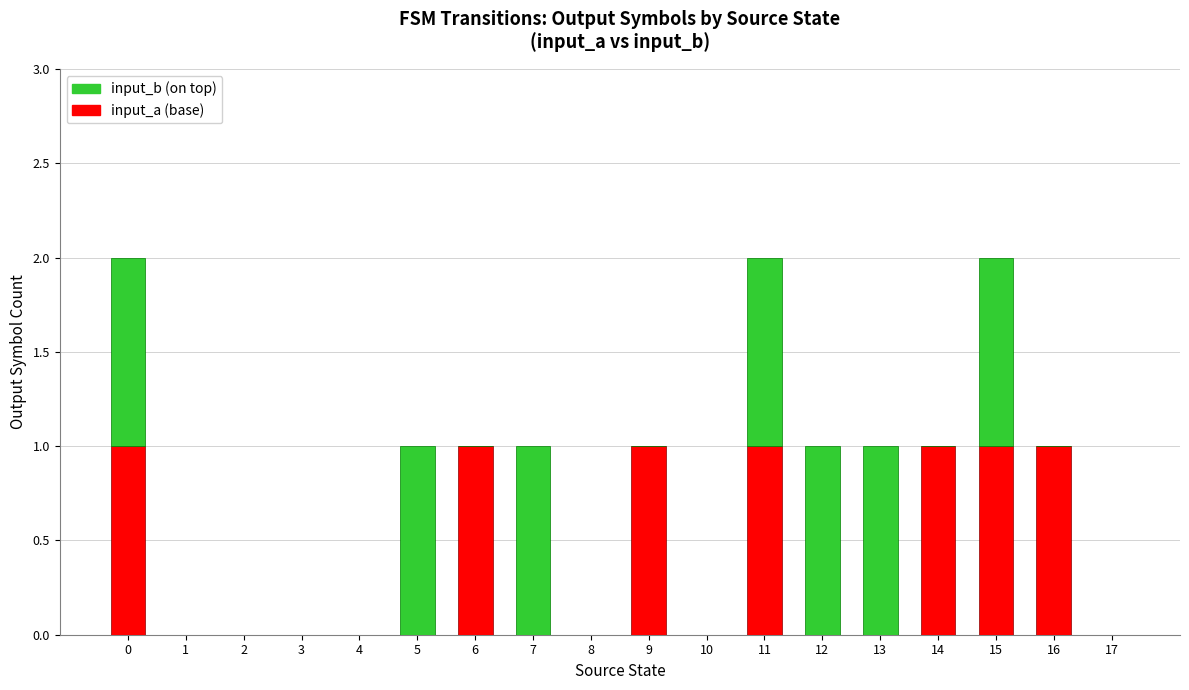

Does the chart contain stacked bars?

Yes